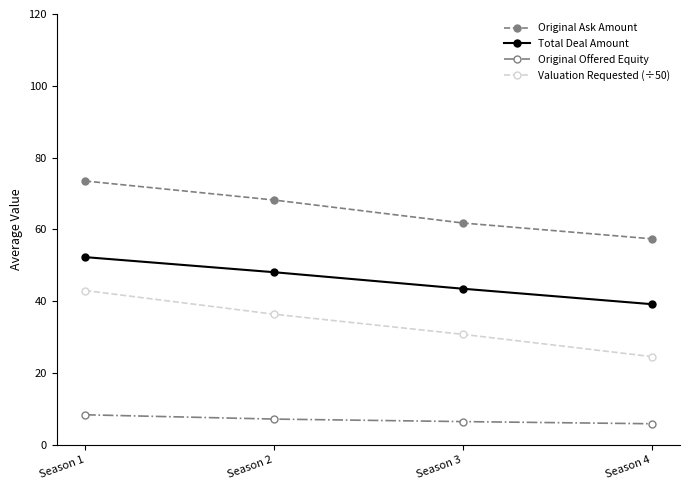

What is the minimum value for Original Ask Amount?

57.4